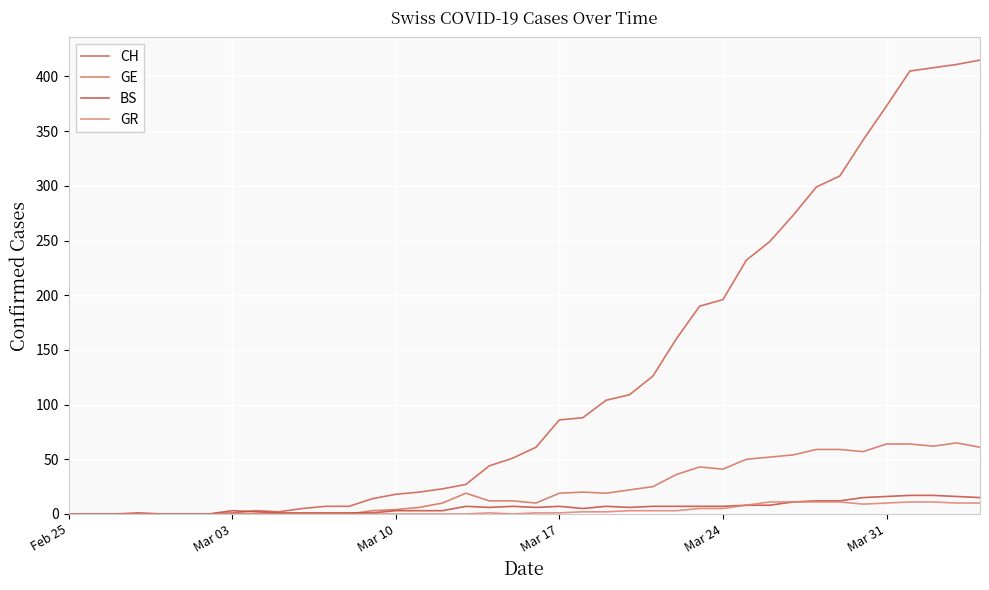

What are all the series names shown in the legend?

CH, GE, BS, GR